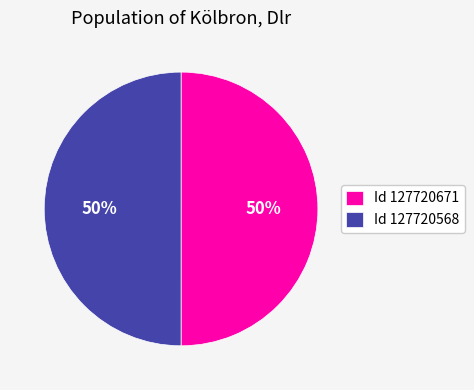

To the nearest percent, what percentage of the pie is Id 127720568?

50%